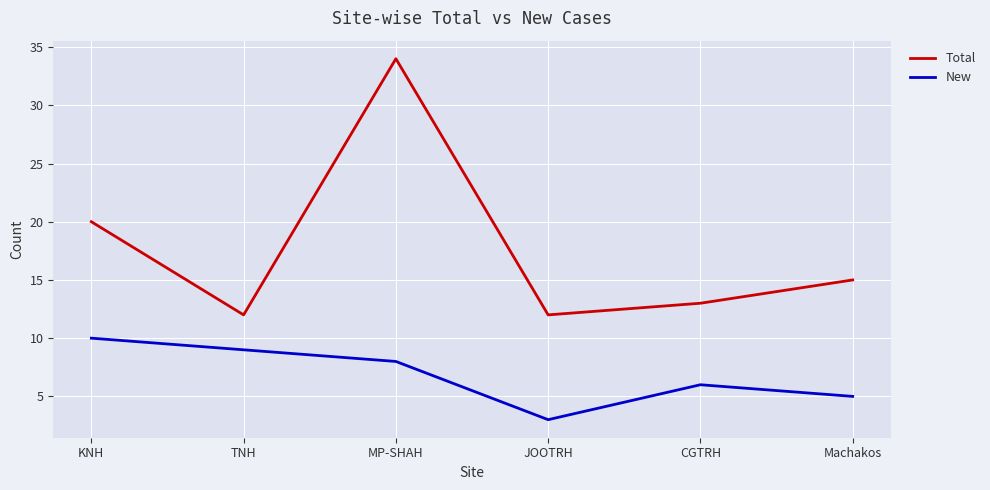

What is the average value of the New series?

7